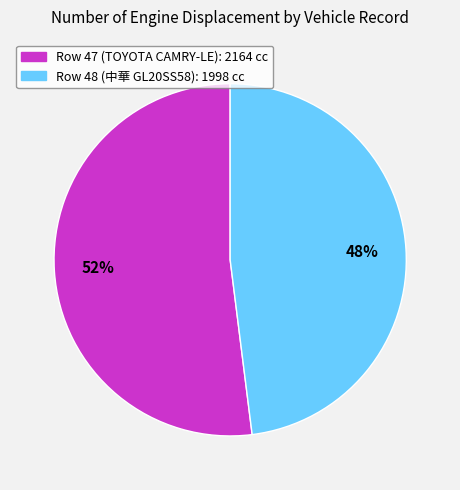

How many segments does this pie chart have?

2